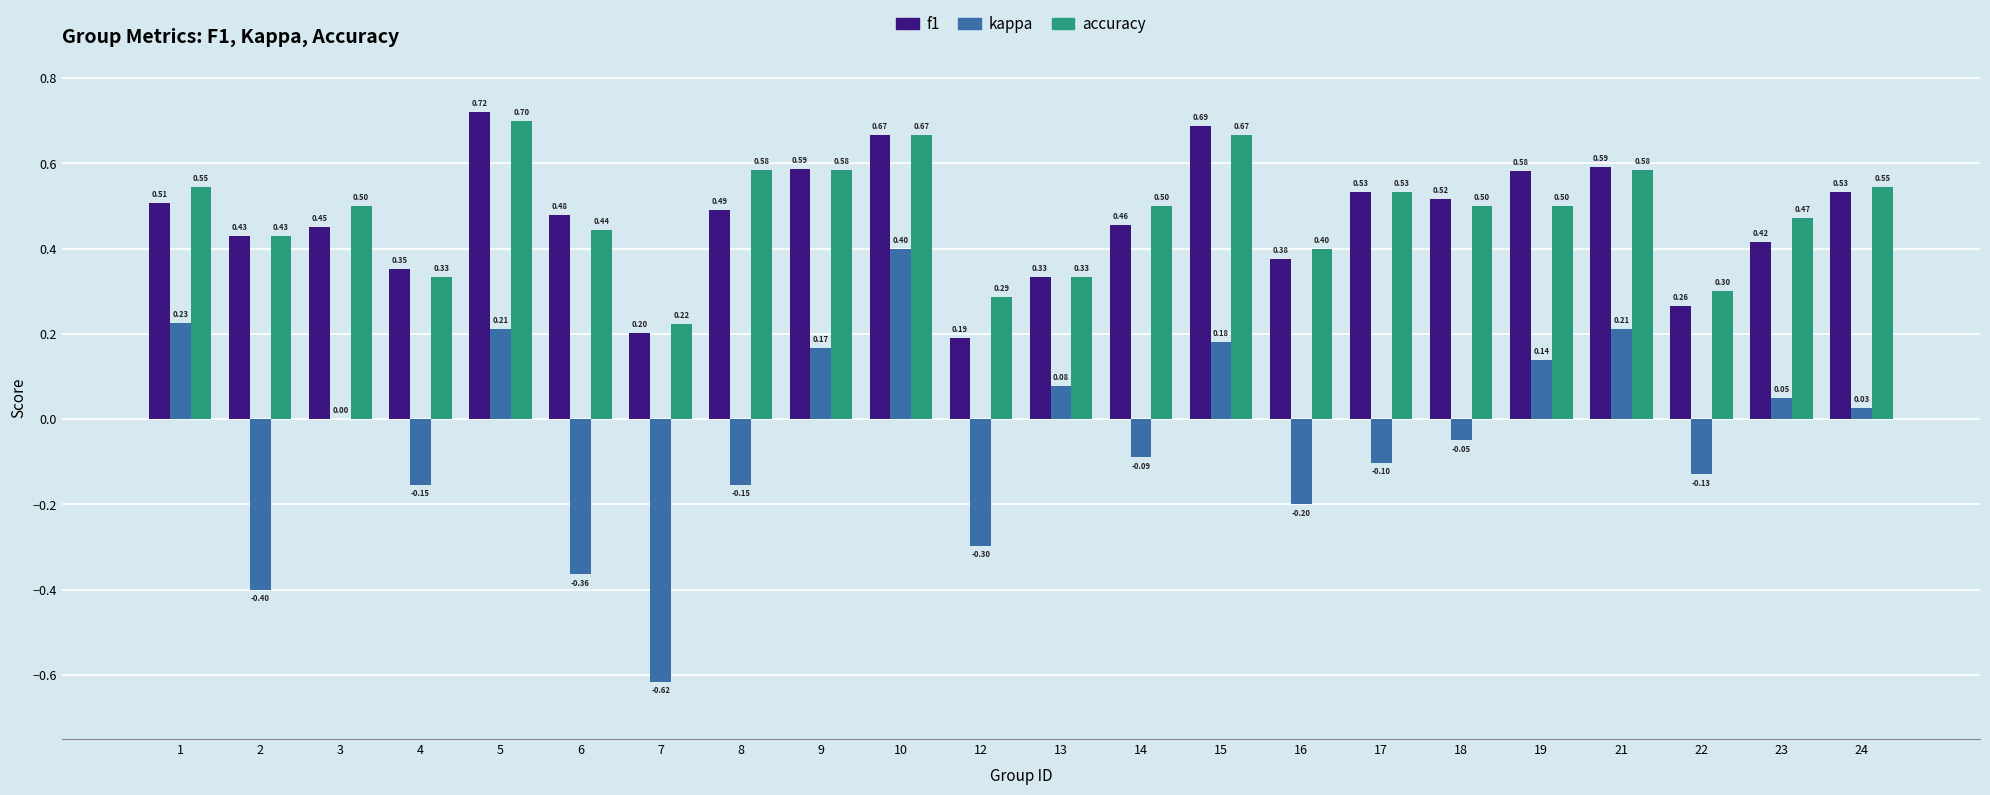

What are all the series names shown in the legend?

f1, kappa, accuracy